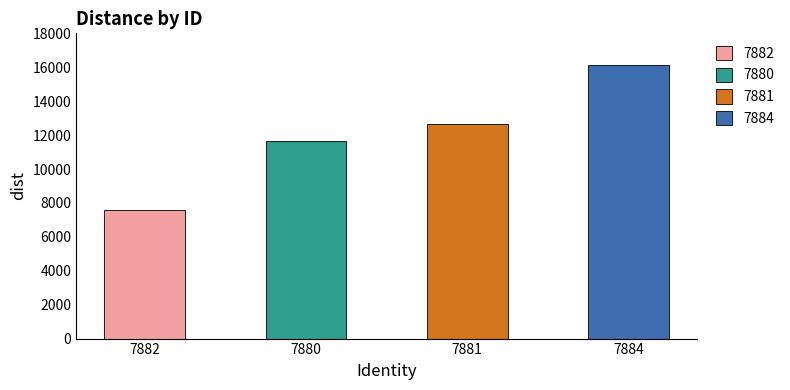

Does the chart contain stacked bars?

No